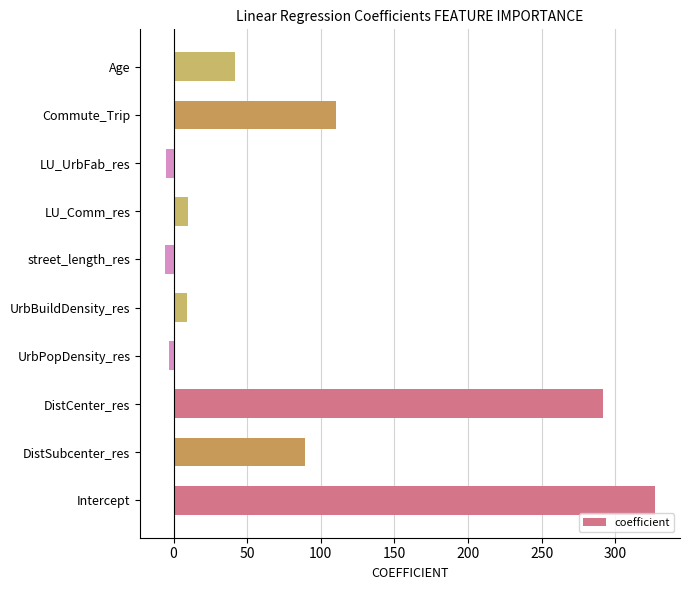

What is the maximum value shown in the chart?

327.3